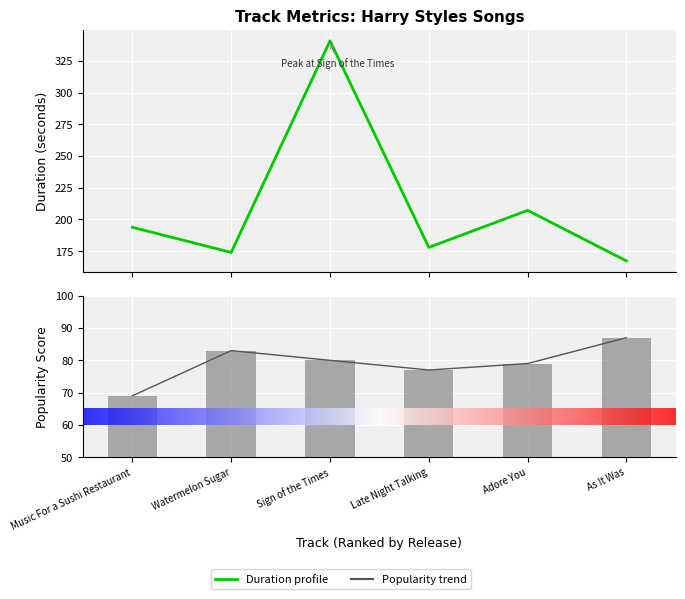

Where is Popularity nearest to the value 78?

Late Night Talking